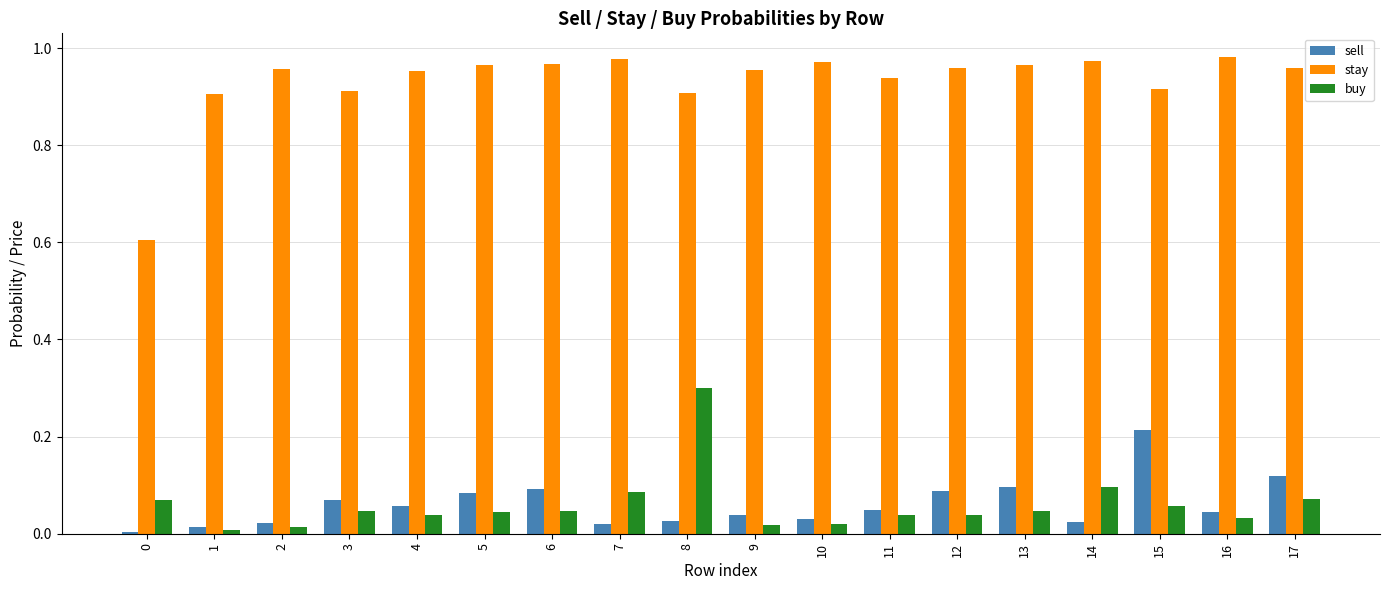

Is it true that stay equals 0.6 at 0?

True